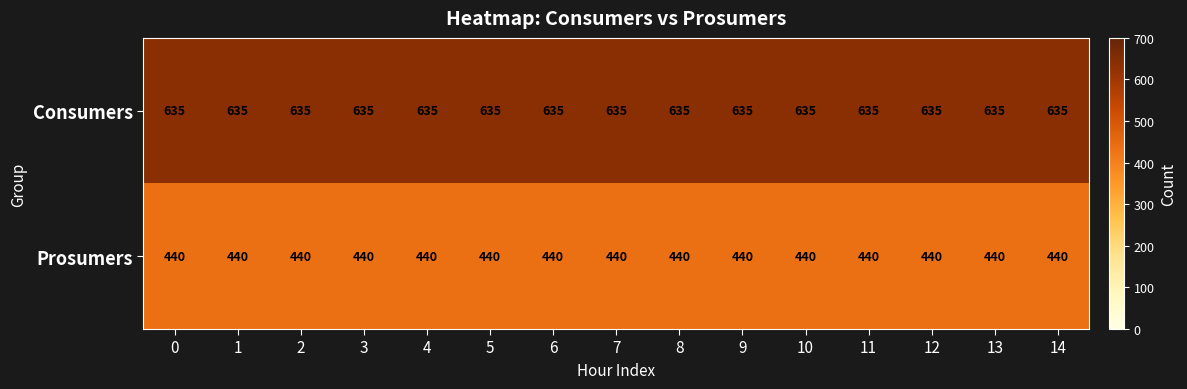

True or false: Prosumers has a value of 440 at 1.

True